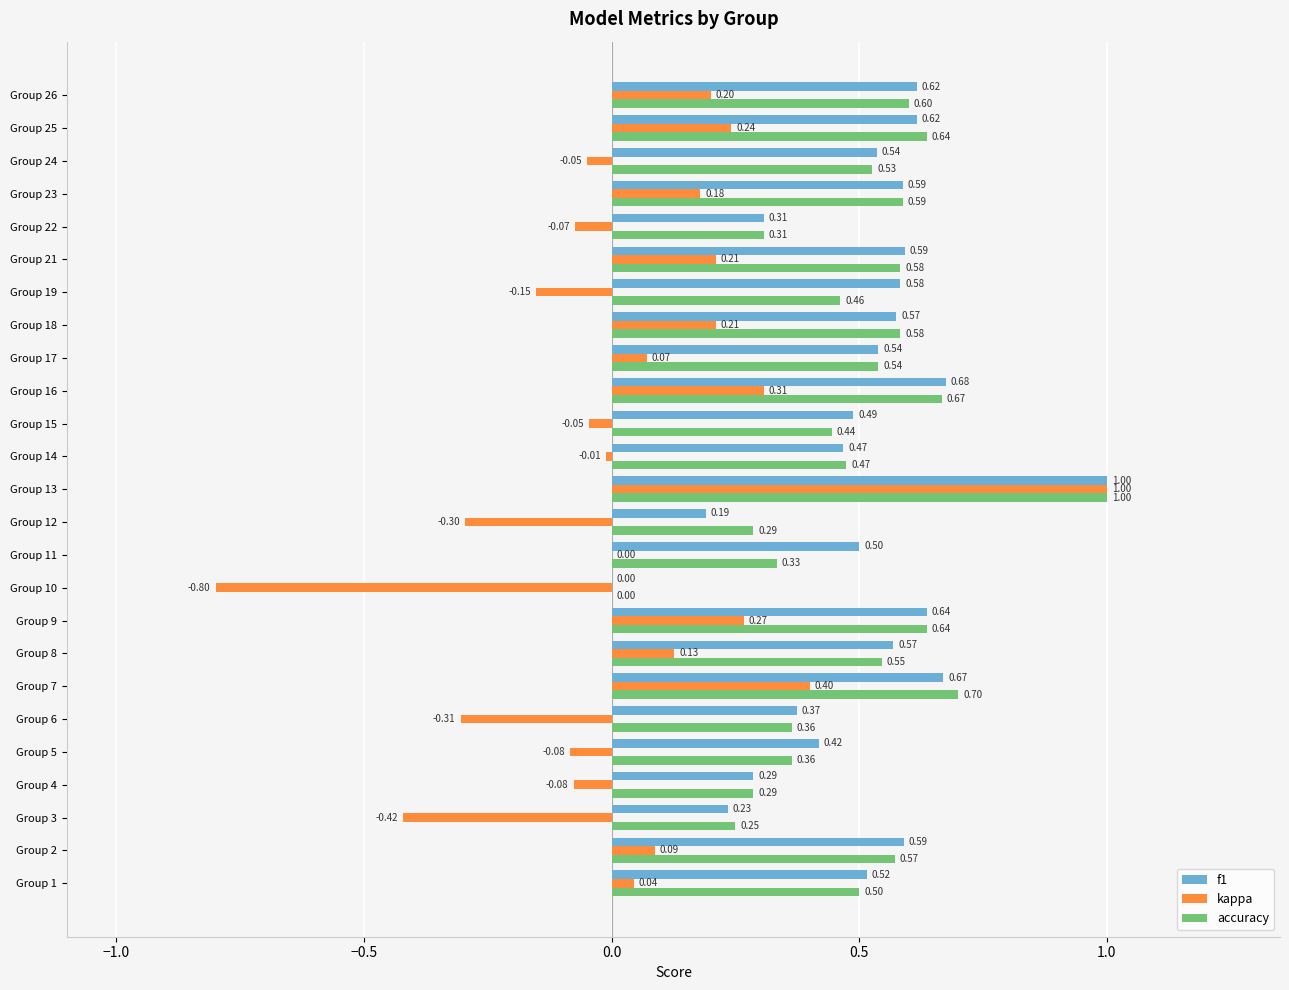

Which series has the largest total across all categories?

f1